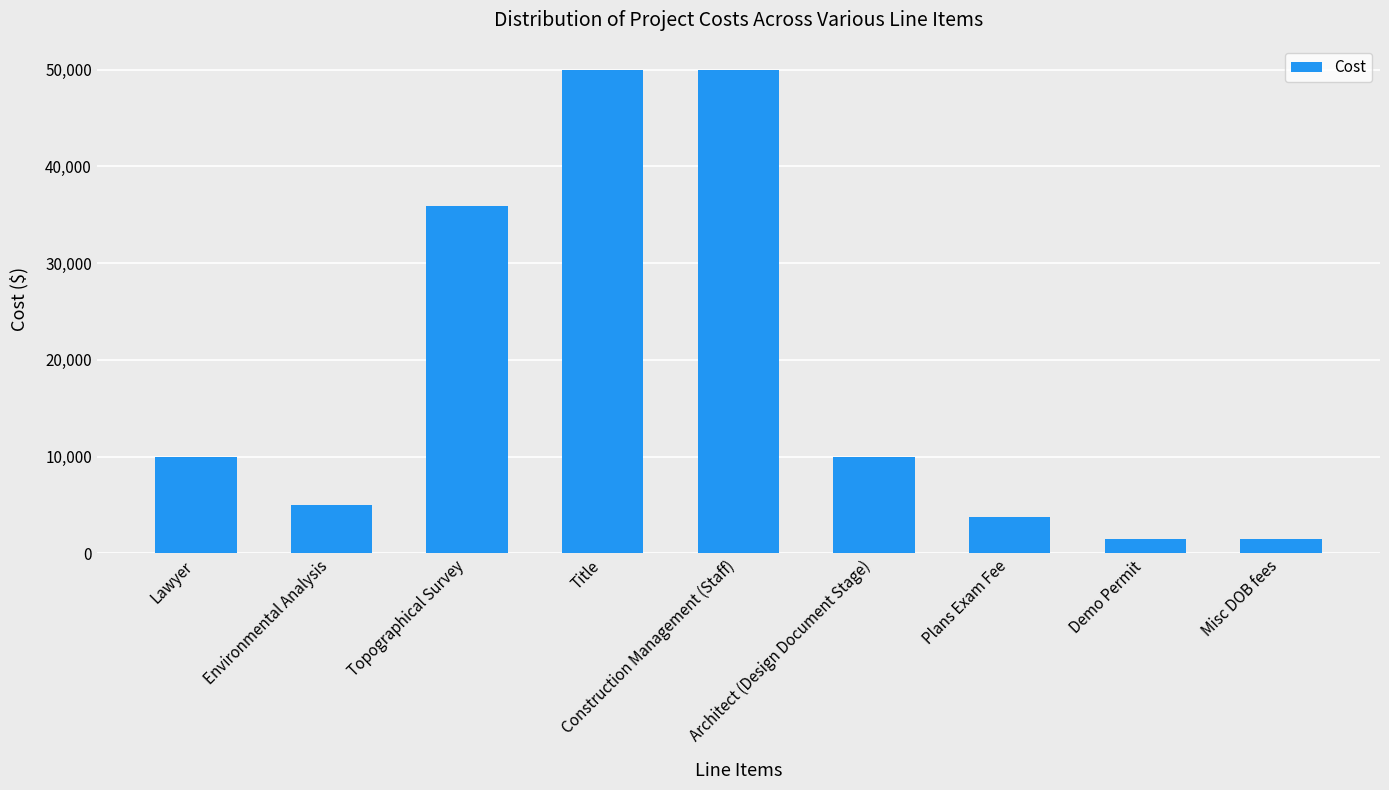

What is the greatest value displayed?

50000